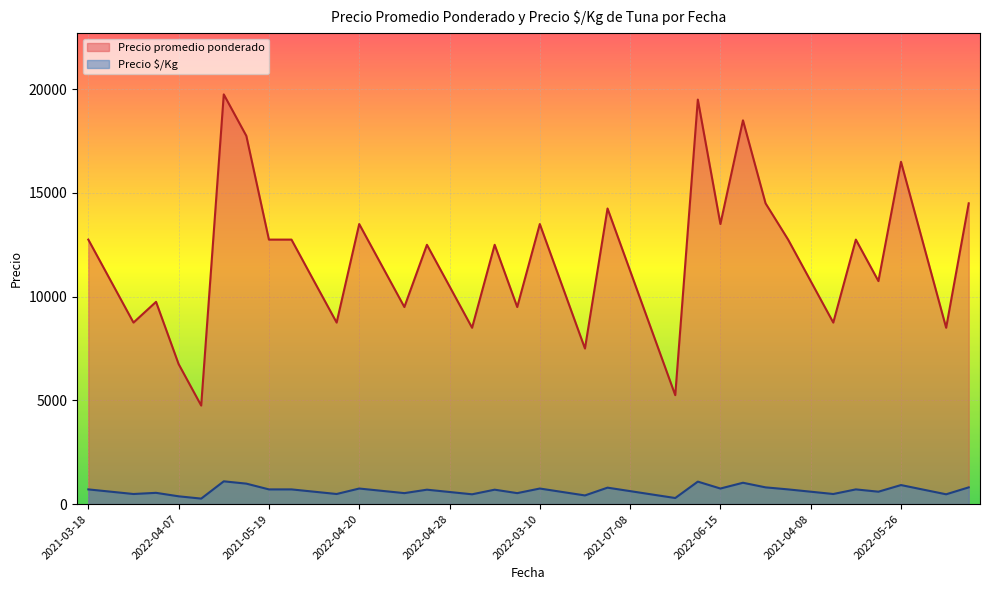

Count the number of categories in the chart.

40